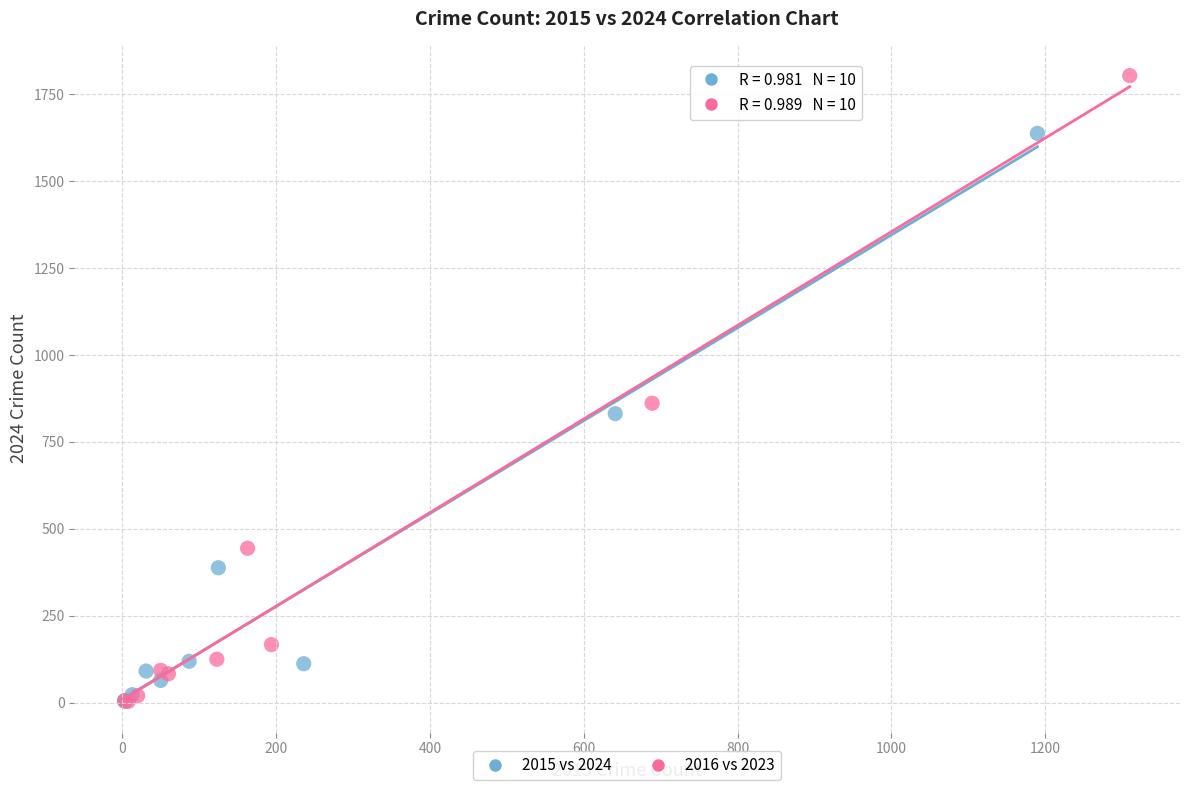

Which series reaches the maximum Y coordinate?

2016 vs 2023